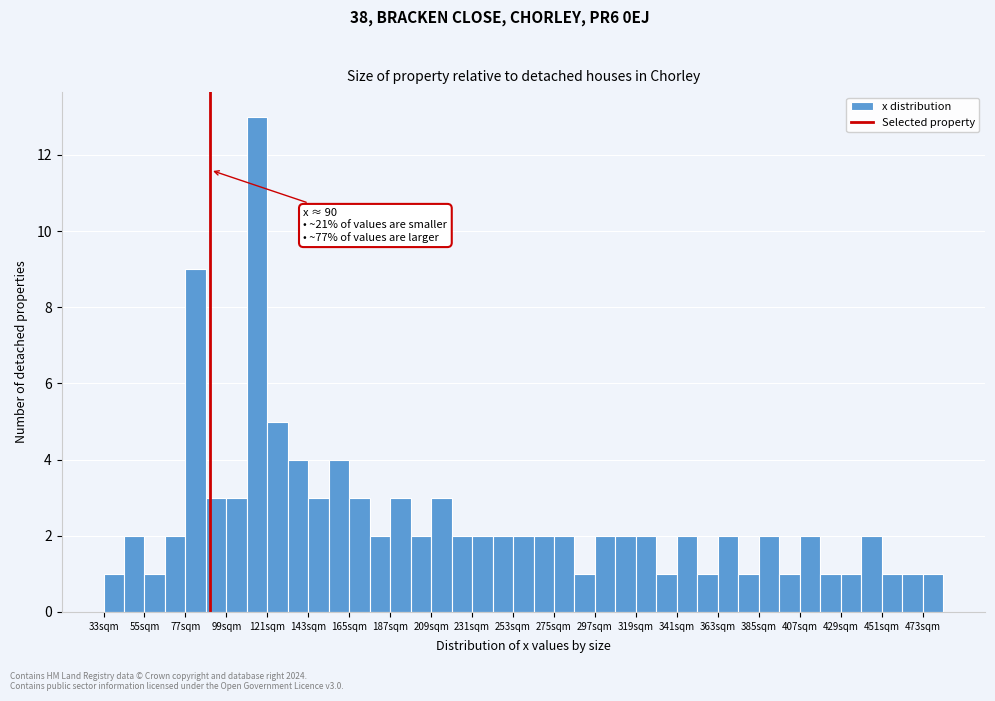

Around what value on the x-axis is the tallest bar? Give the approximate position of its centre, as read against the axis.

115